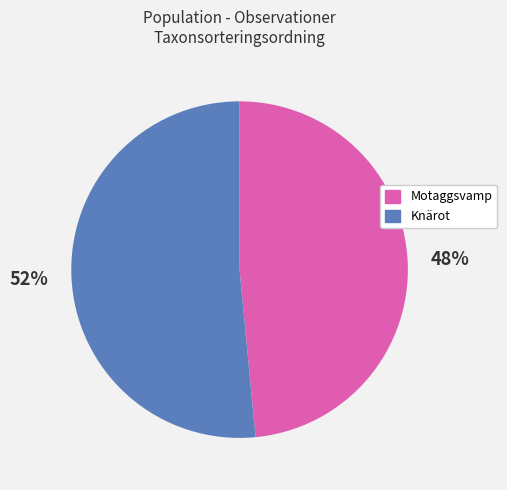

Is there any slice that represents more than half of the pie?

Yes